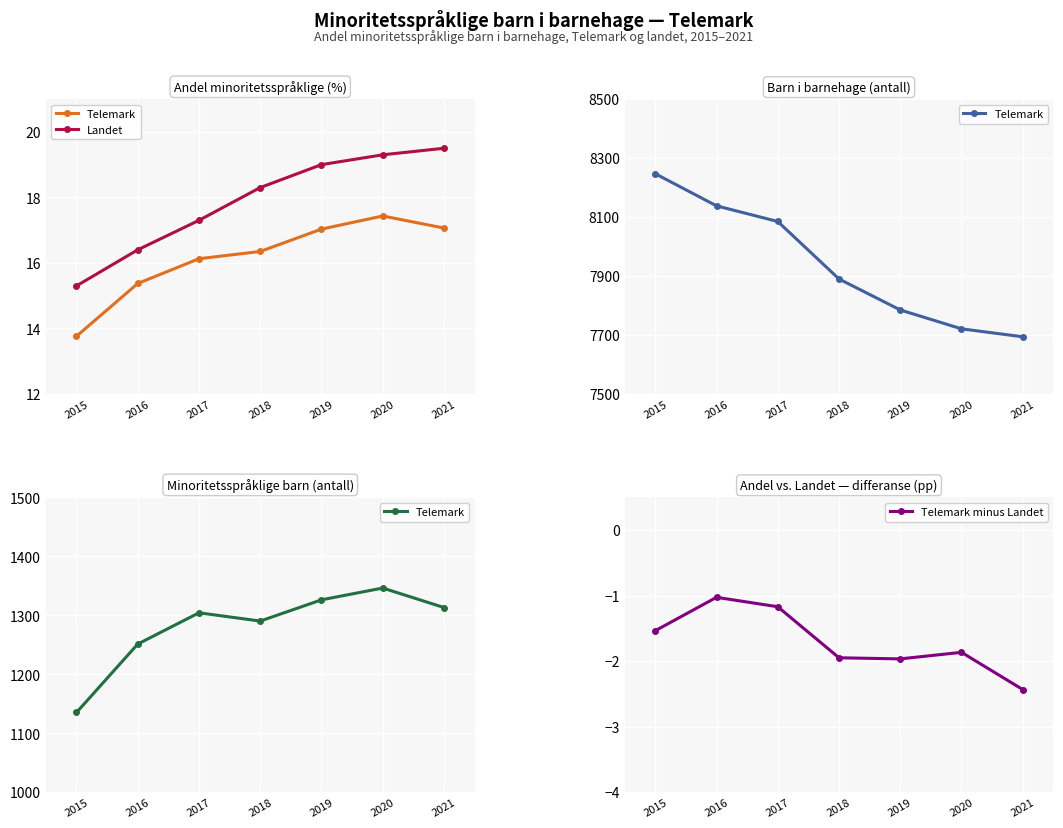

What is the average value of the Telemark minus Landet series?

-1.7